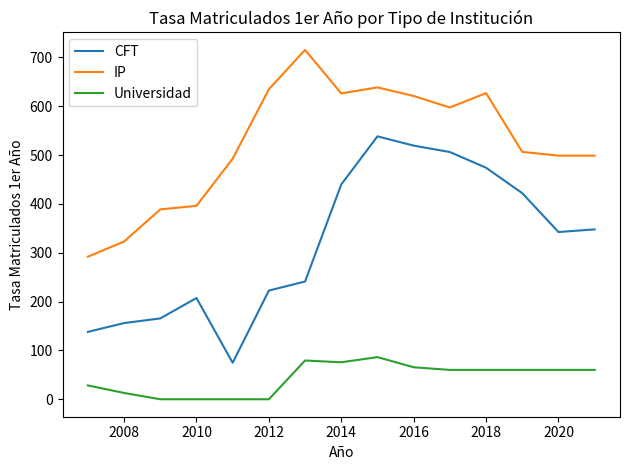

What is the difference between the maximum and minimum values in the IP series?

423.4